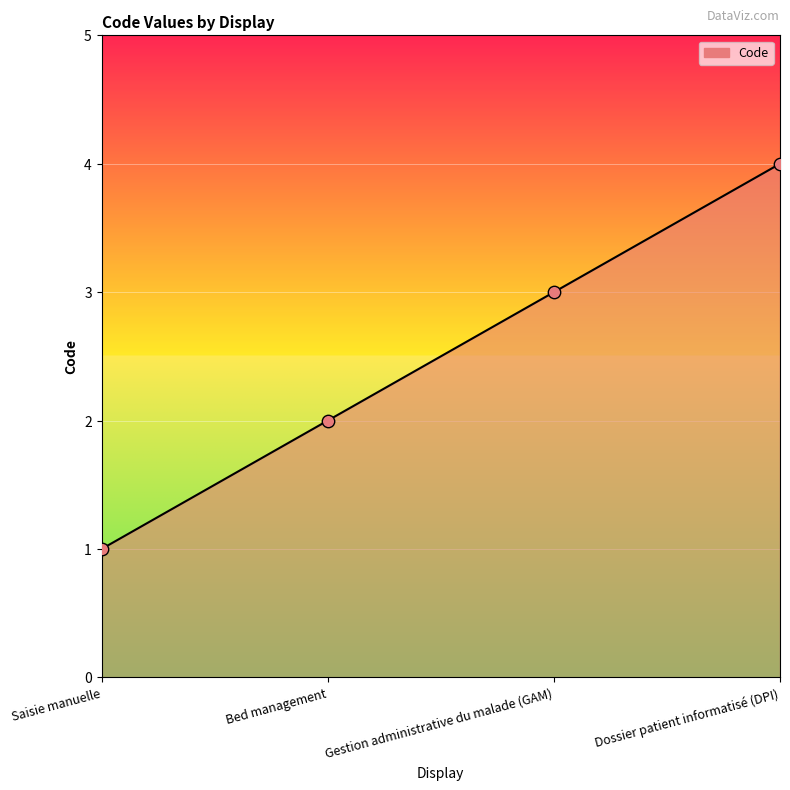

Which has a higher value, Gestion administrative du malade (GAM) or Saisie manuelle?

Gestion administrative du malade (GAM)